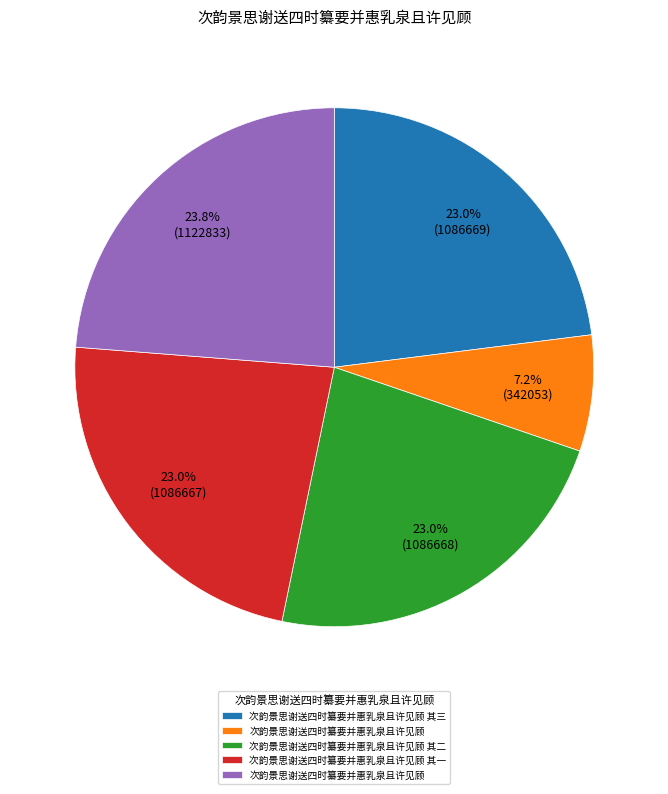

Does any single category account for the majority?

No